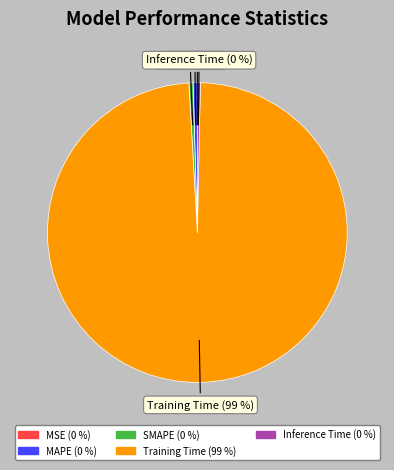

Is it true that MAPE is 0% of the pie?

True